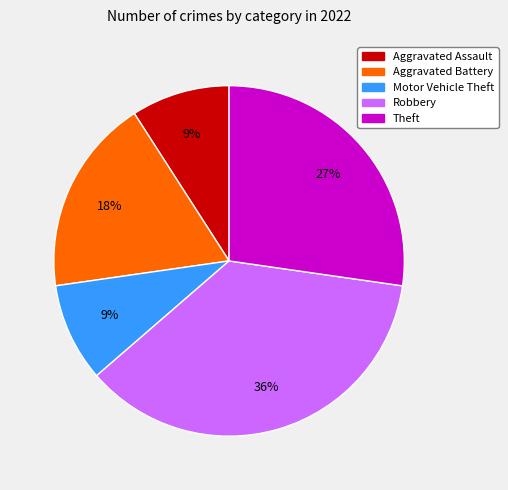

To the nearest percent, what is the average slice percentage?

20%